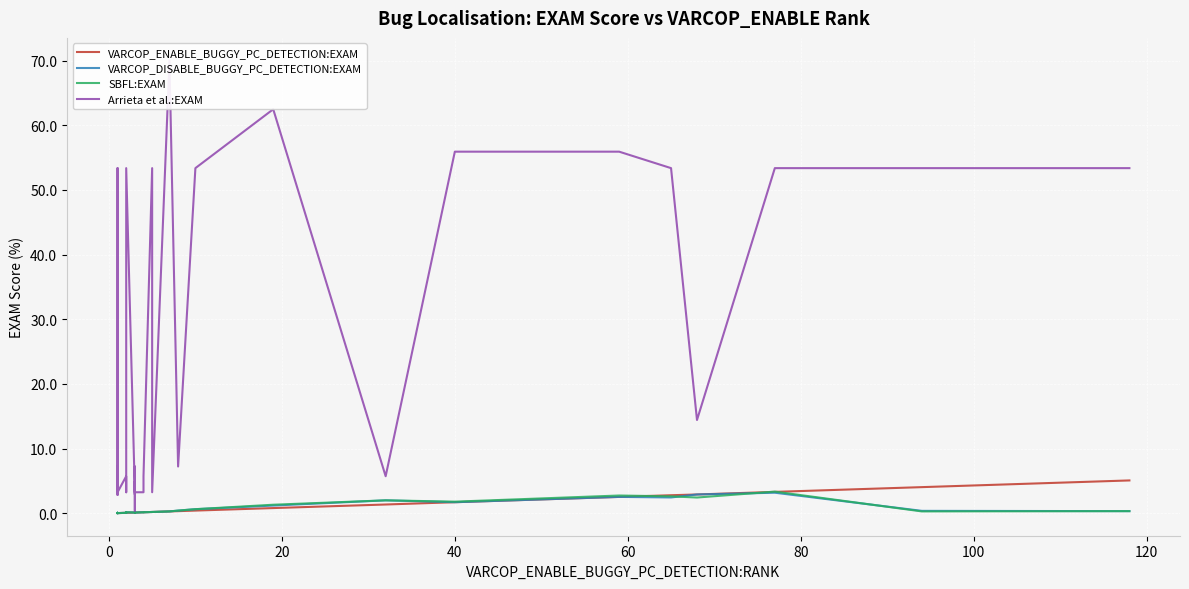

What is the sum of all VARCOP_ENABLE_BUGGY_PC_DETECTION:EXAM values?

28.6